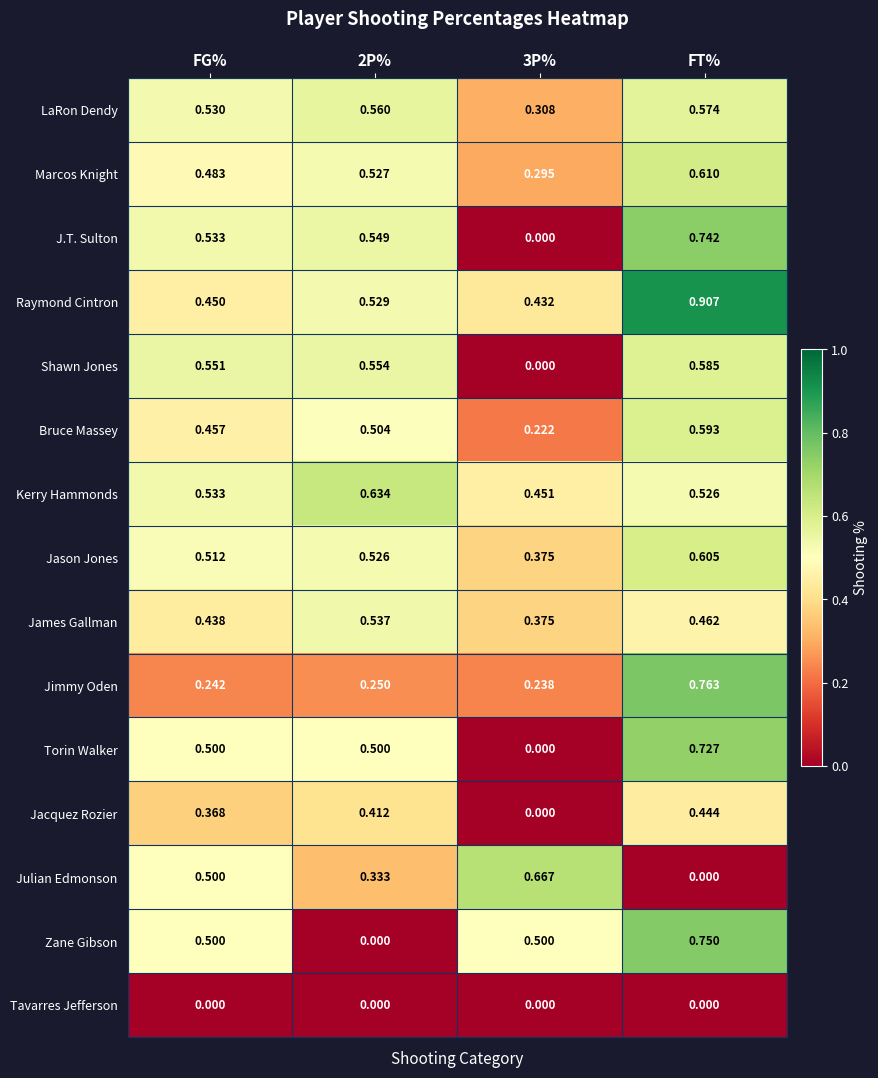

At how many categories does at least one series exceed 0?

4